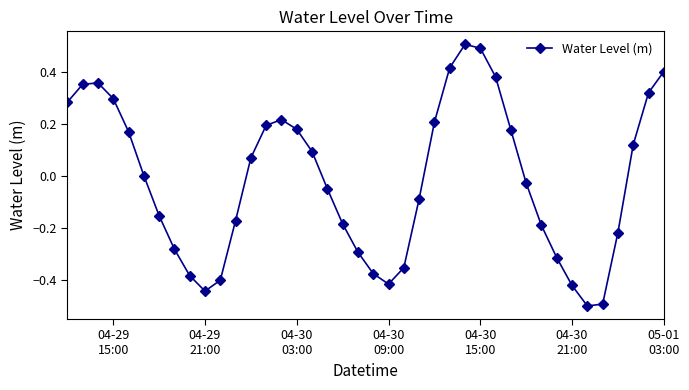

What is the greatest value displayed?

0.5